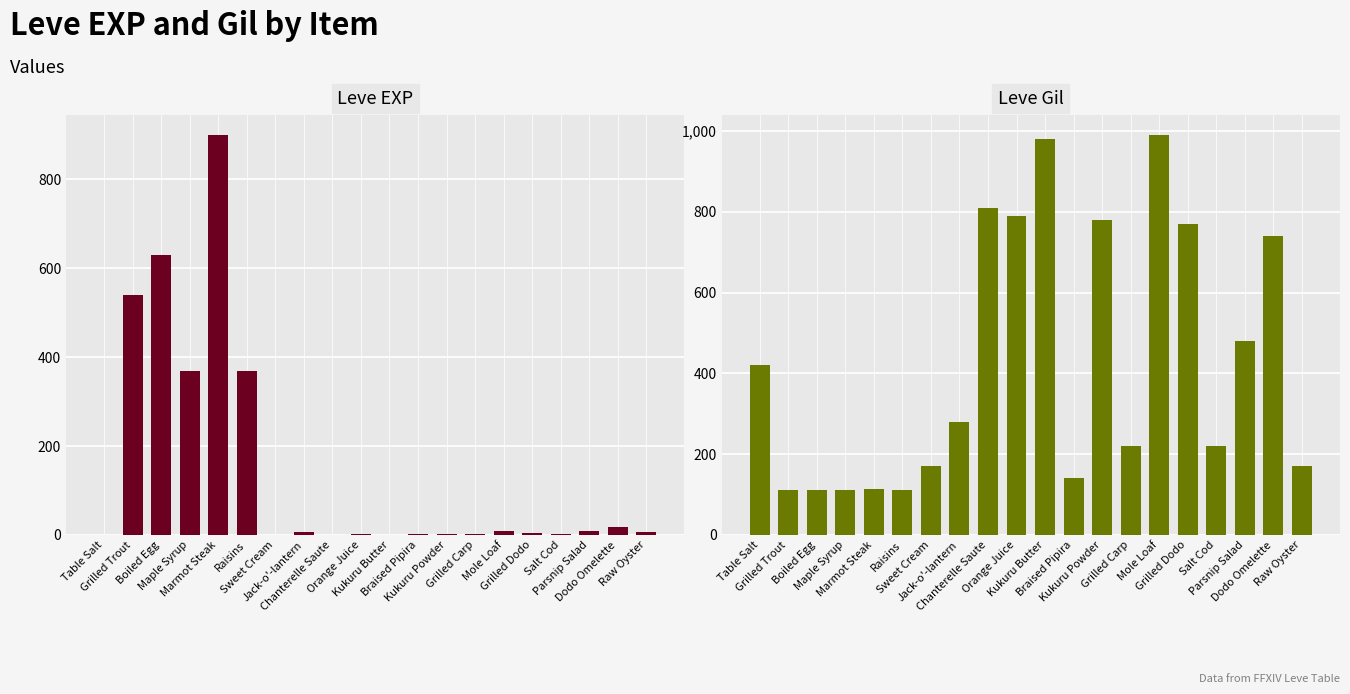

What are all the series names shown in the legend?

Leve EXP, Leve Gil